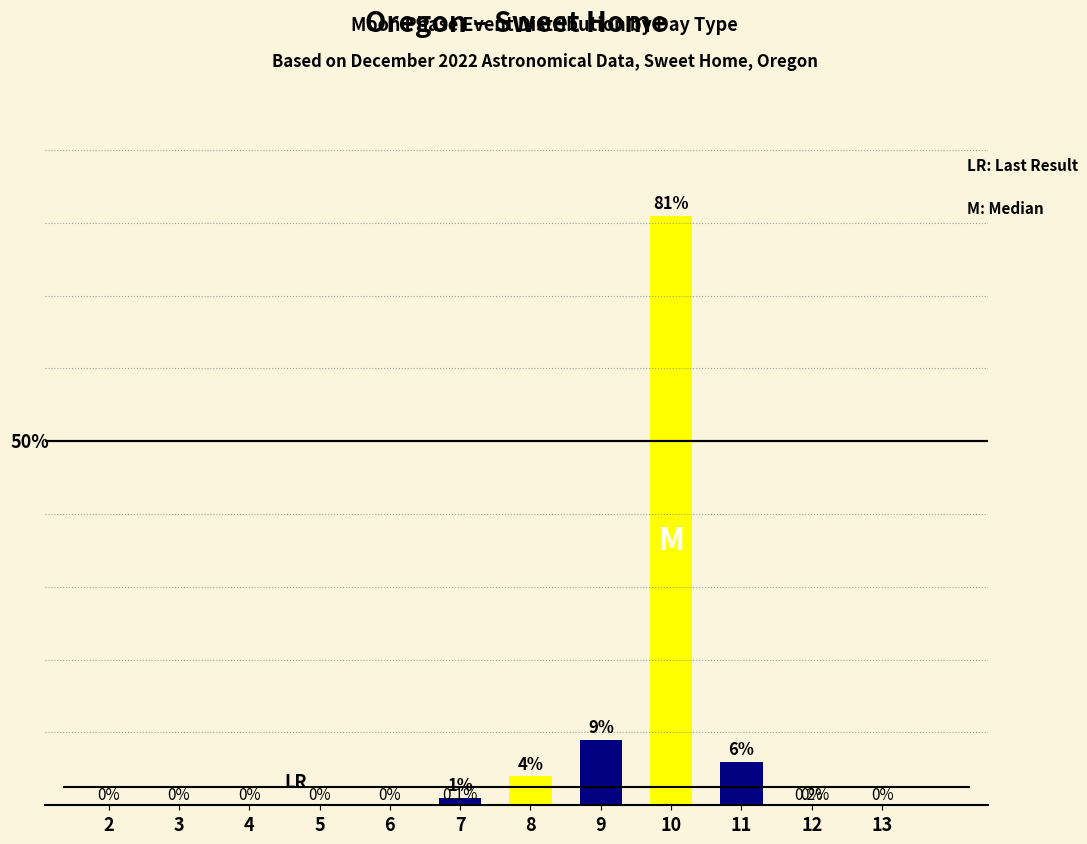

Are the bars horizontal?

No